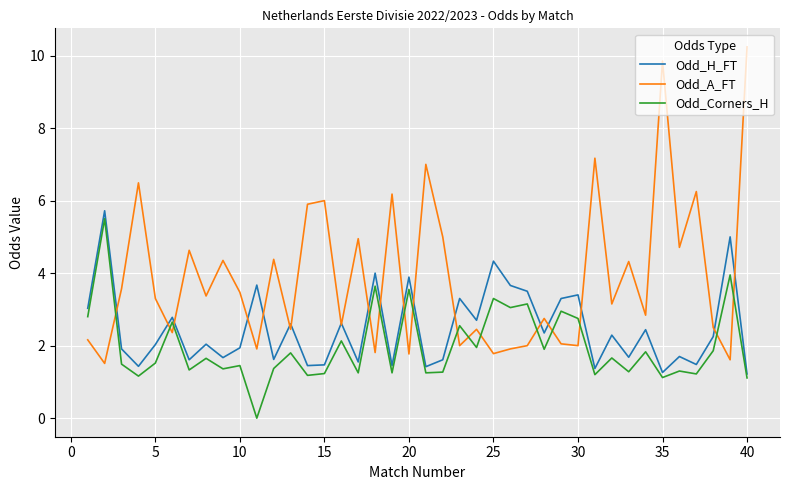

What is the maximum value shown in the chart?

10.2